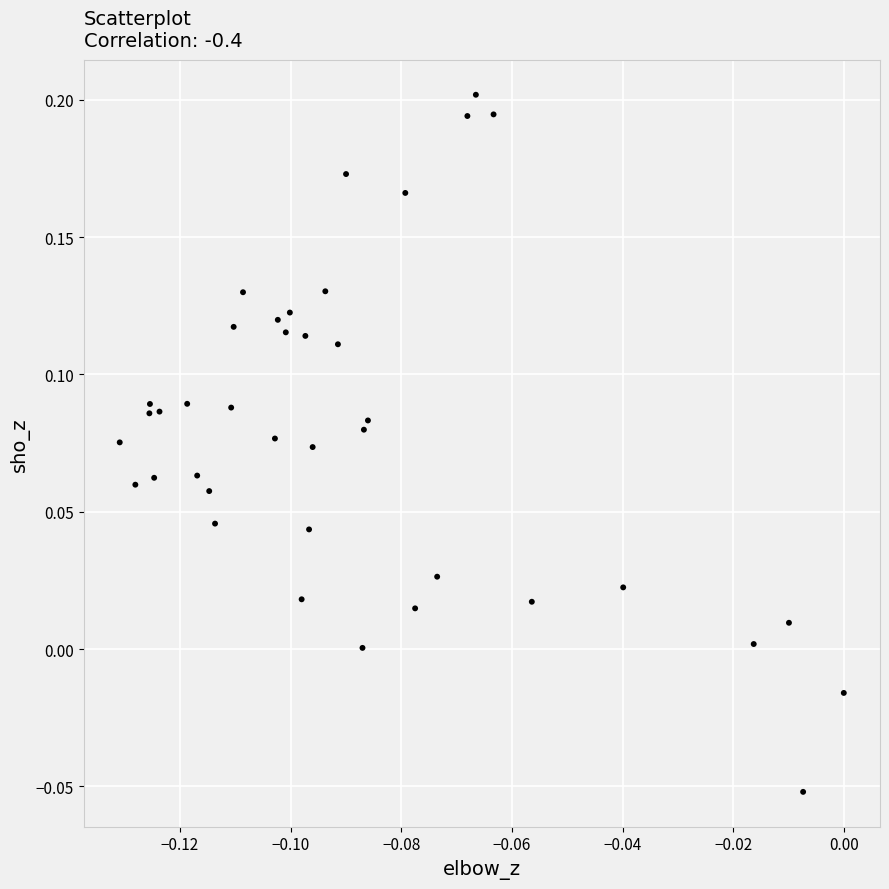

What is the range of Y values (max minus min)?

0.3